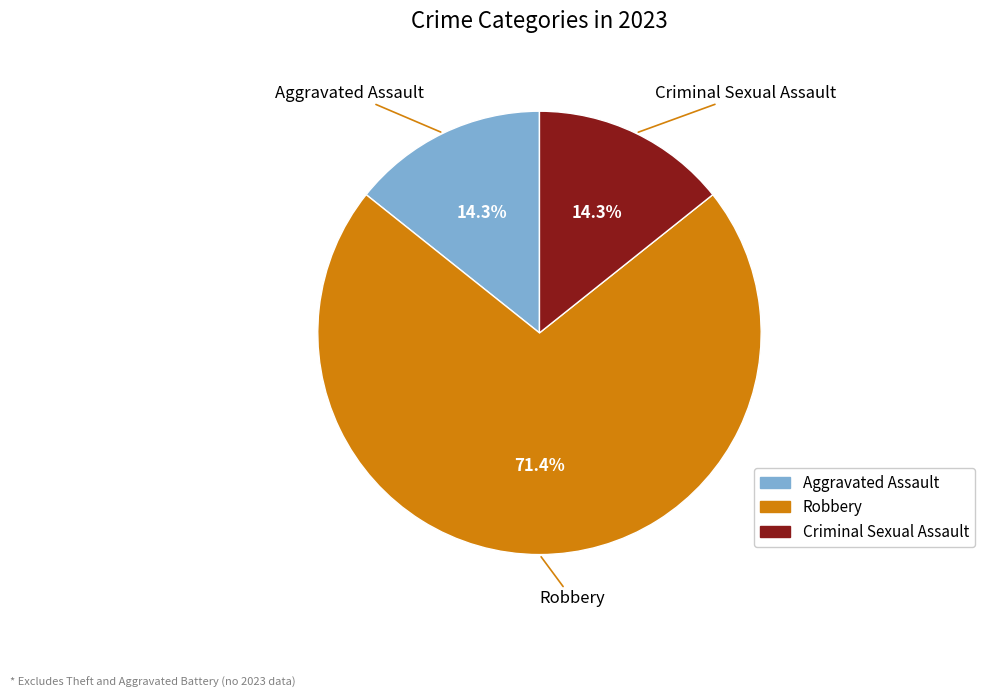

Is Aggravated Assault the majority of the pie?

No